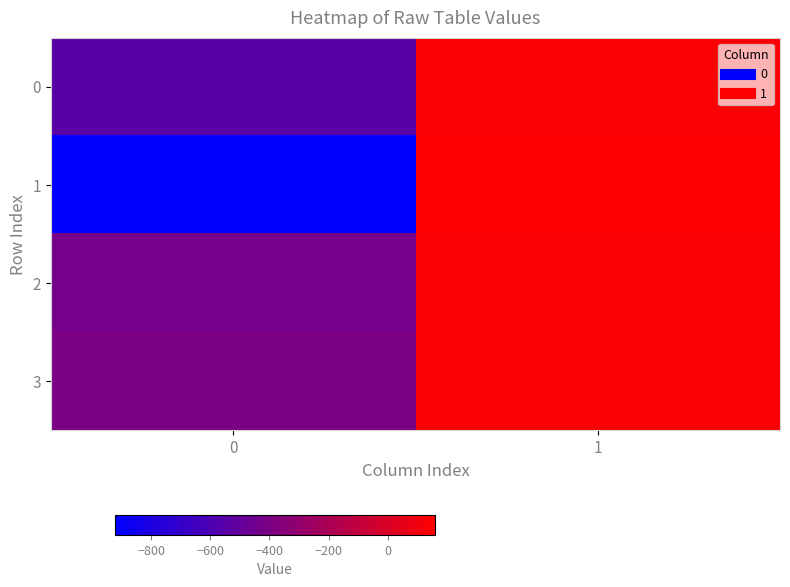

At which category is the sum across all series the highest?

1